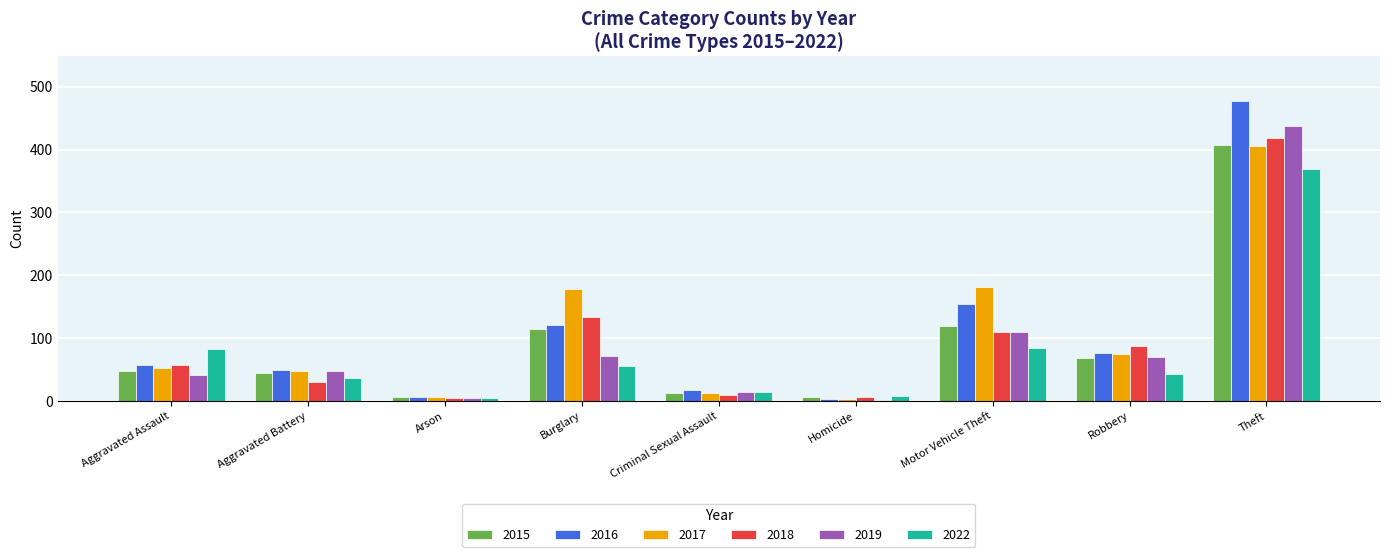

What is the total value across all series at Motor Vehicle Theft?

761